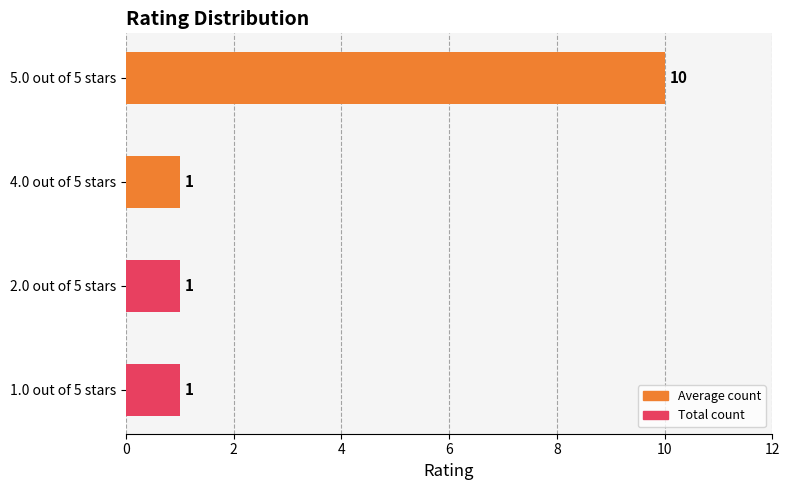

What is the minimum value shown in the chart?

1